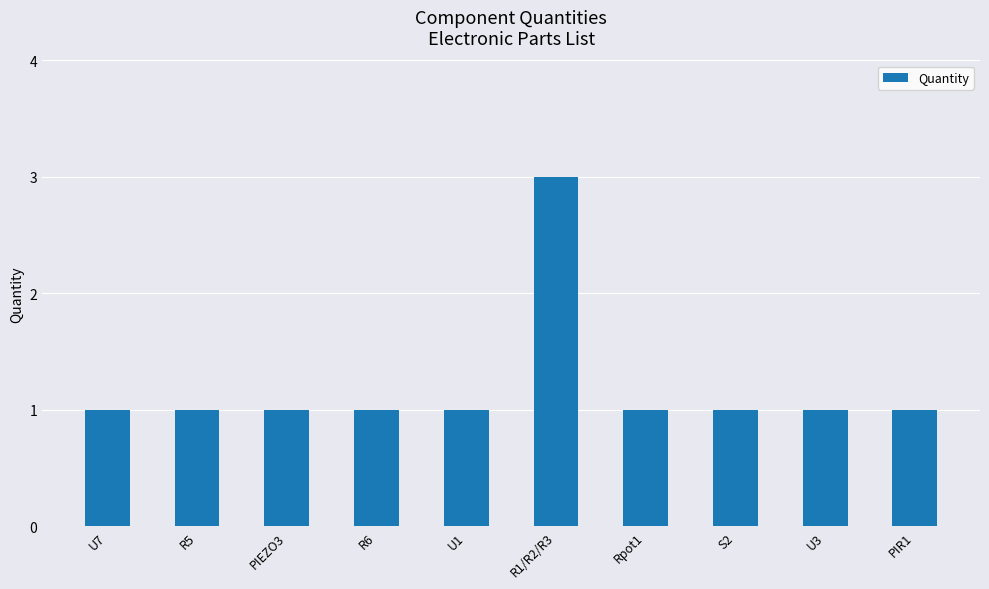

What is the label of the 10th bar from the left?

PIR1